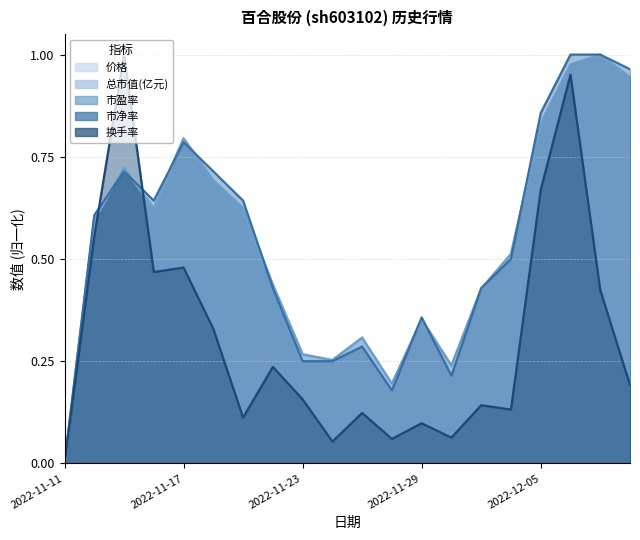

Reading left to right, extract all data points from this chart.

价格: 0.0	0.6	0.7	0.6	0.8	0.7	0.6	0.4	0.3	0.3	0.3	0.2	0.4	0.2	0.4	0.5	0.8	1.0	1.0	0.9
总市值(亿元): 0.0	0.6	0.7	0.6	0.8	0.7	0.6	0.4	0.3	0.3	0.3	0.2	0.4	0.2	0.4	0.5	0.8	1.0	1.0	0.9
市盈率: 0.0	0.6	0.7	0.6	0.8	0.7	0.6	0.4	0.3	0.3	0.3	0.2	0.4	0.2	0.4	0.5	0.8	1.0	1.0	0.9
市净率: 0.0	0.6	0.7	0.6	0.8	0.7	0.6	0.4	0.3	0.3	0.3	0.2	0.4	0.2	0.4	0.5	0.9	1.0	1.0	1.0
换手率: 0.0	0.6	1.0	0.5	0.5	0.3	0.1	0.2	0.2	0.1	0.1	0.1	0.1	0.1	0.1	0.1	0.7	1.0	0.4	0.2